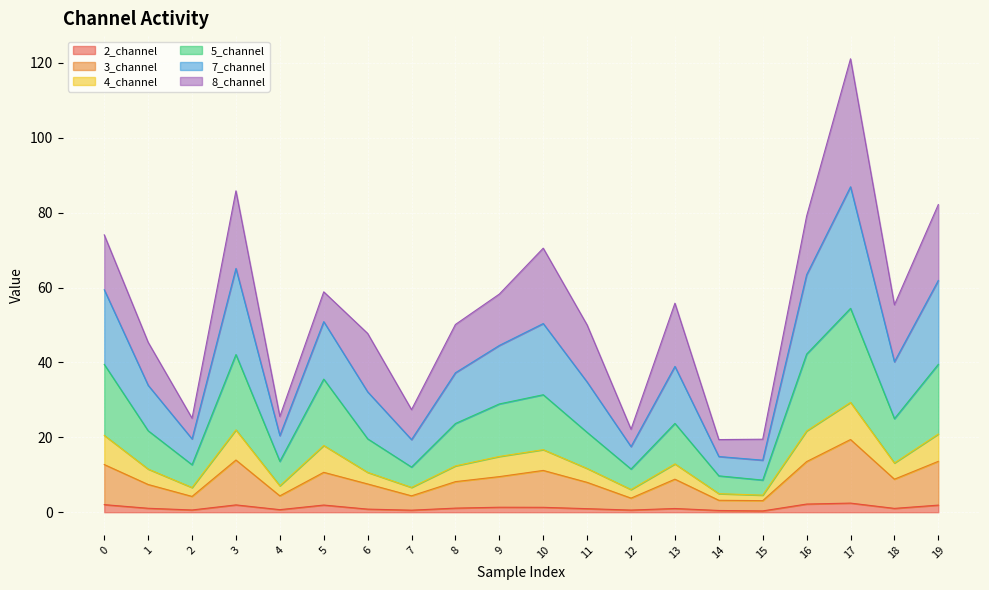

Between 4 and 5, which is larger?

5